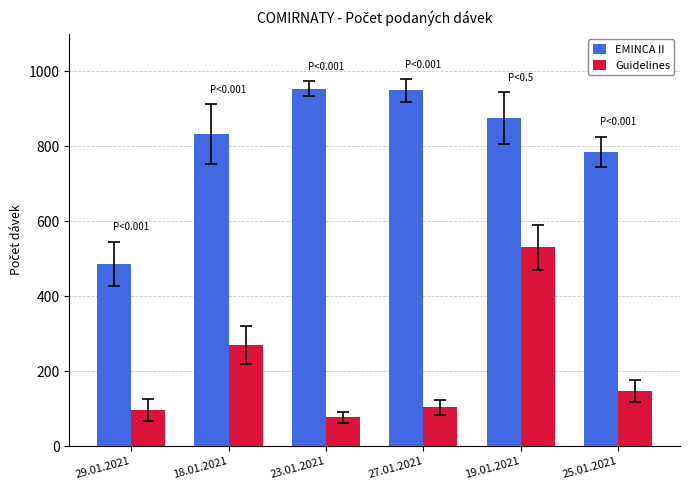

At which category is the sum across all series the highest?

19.01.2021